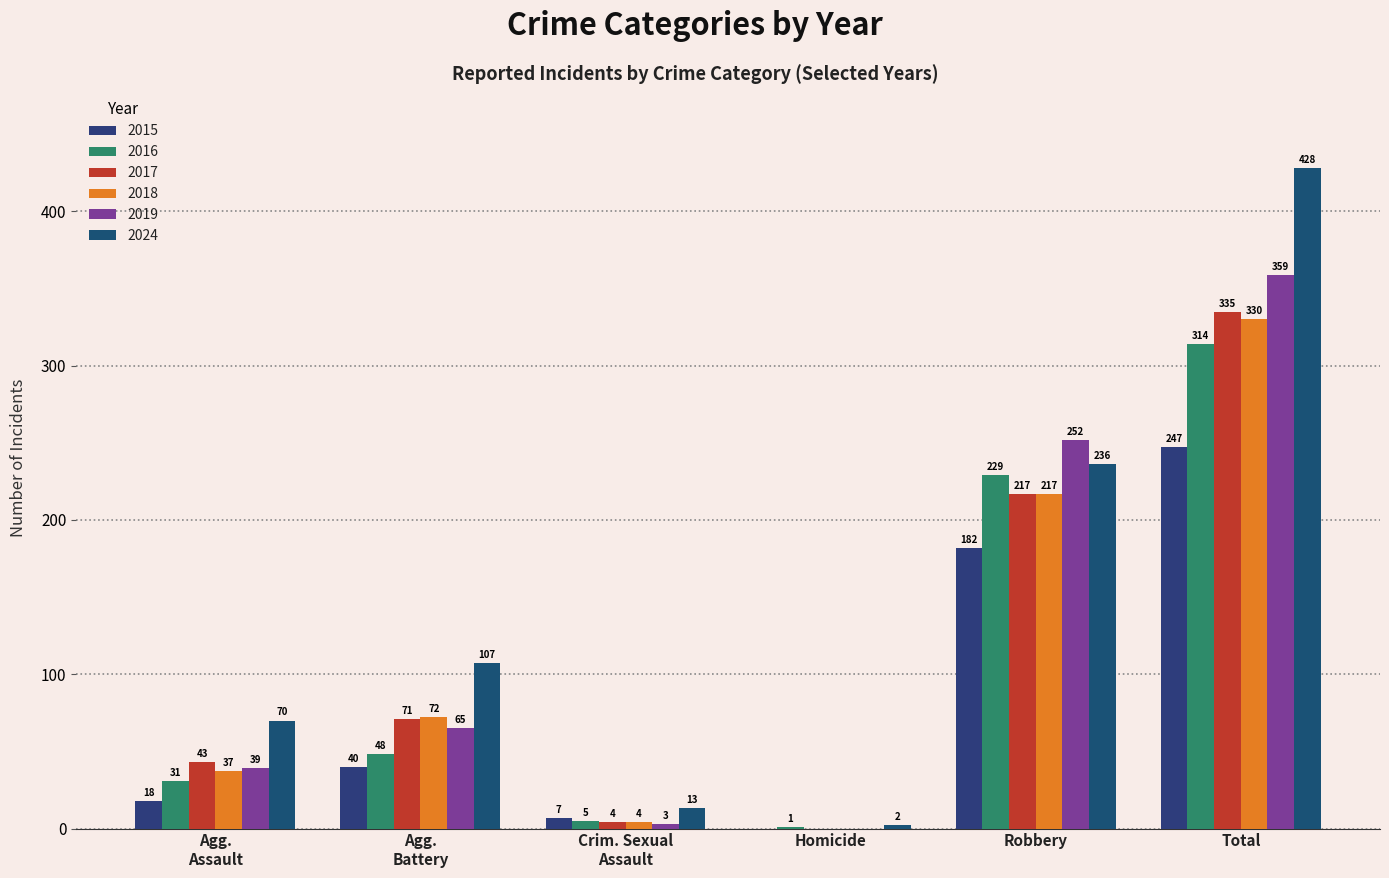

What is the sum of all 2015 values?

494